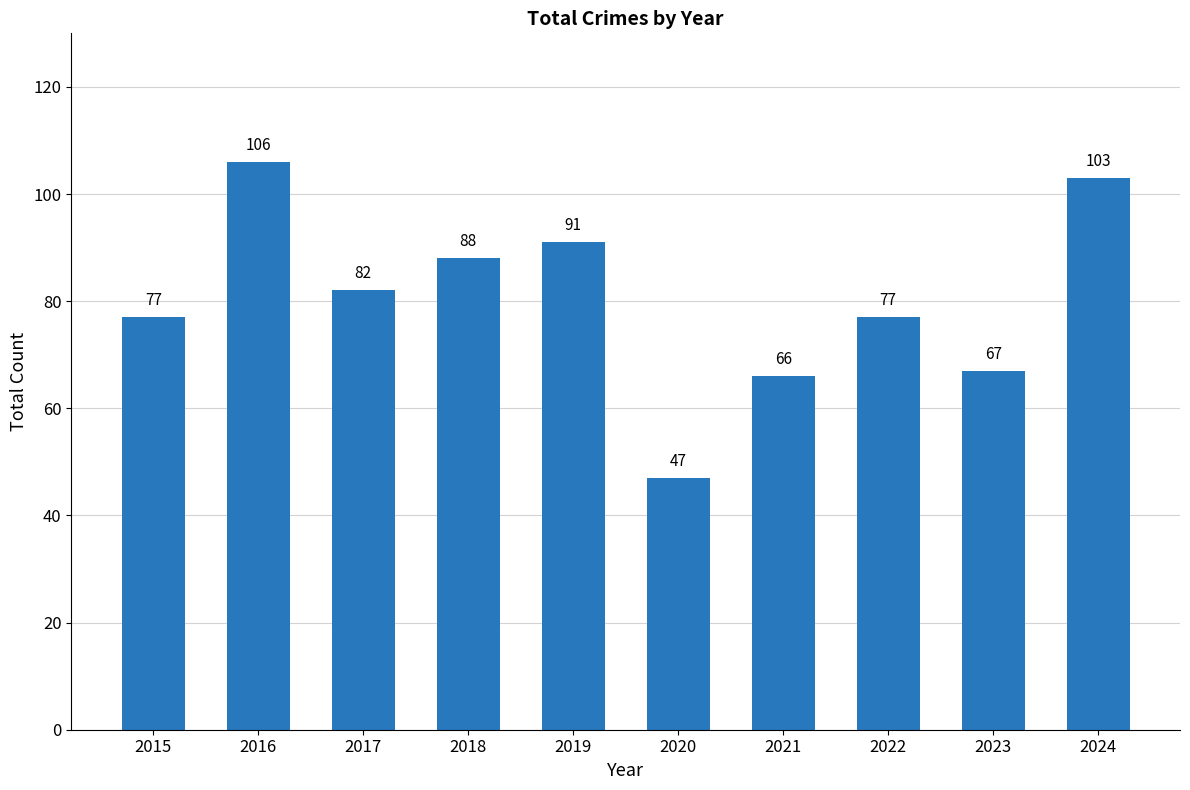

What is the greatest value displayed?

106